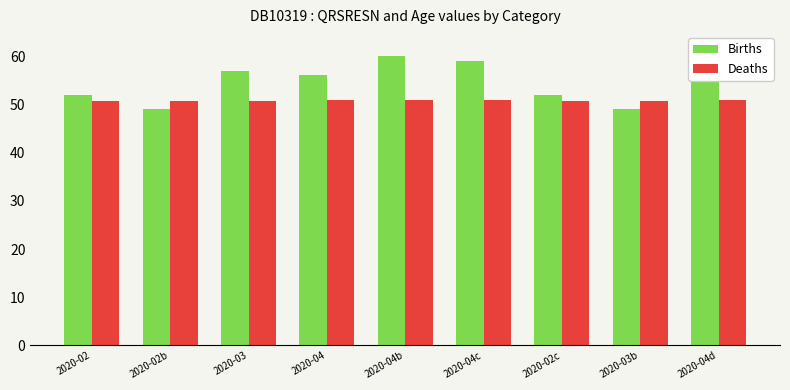

Are the bars grouped side by side (vs. stacked)?

Yes